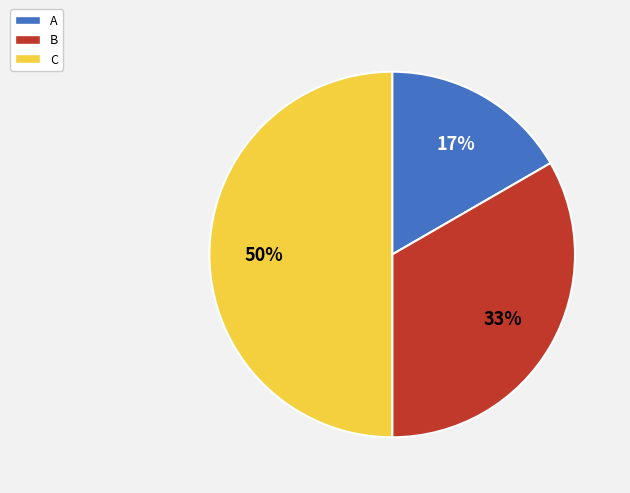

Which slice is the smallest?

A